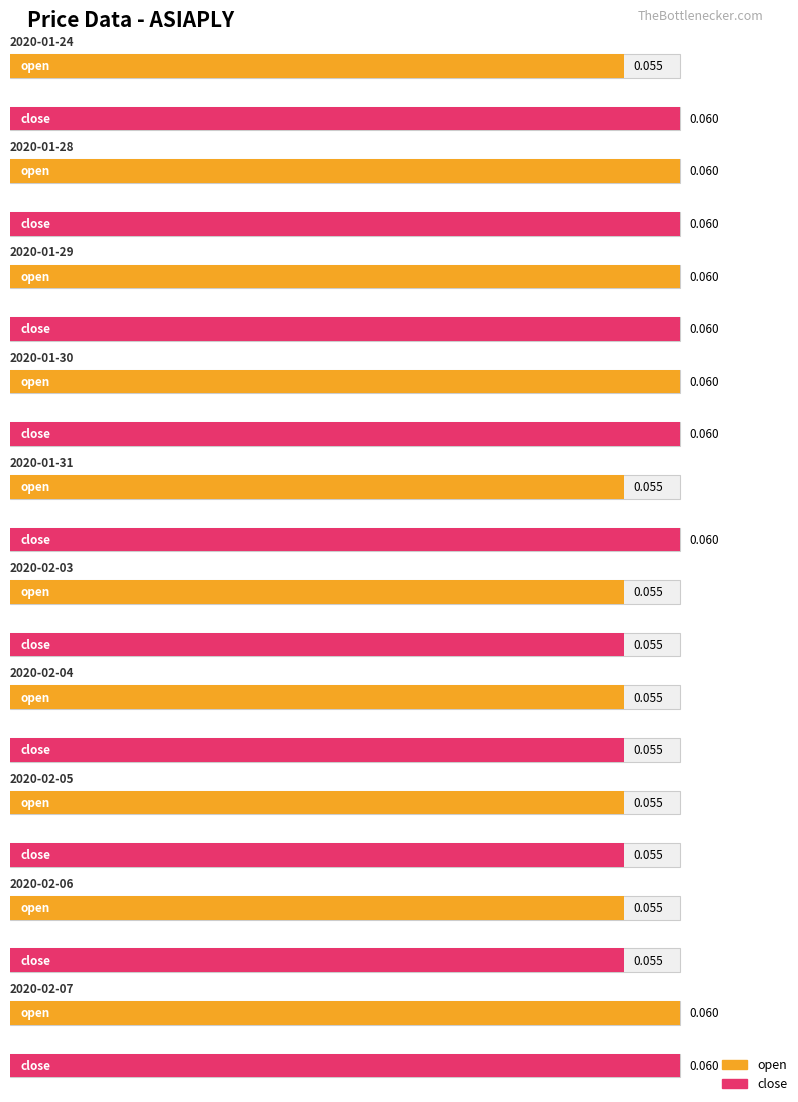

What is the average value of the open series?

0.1